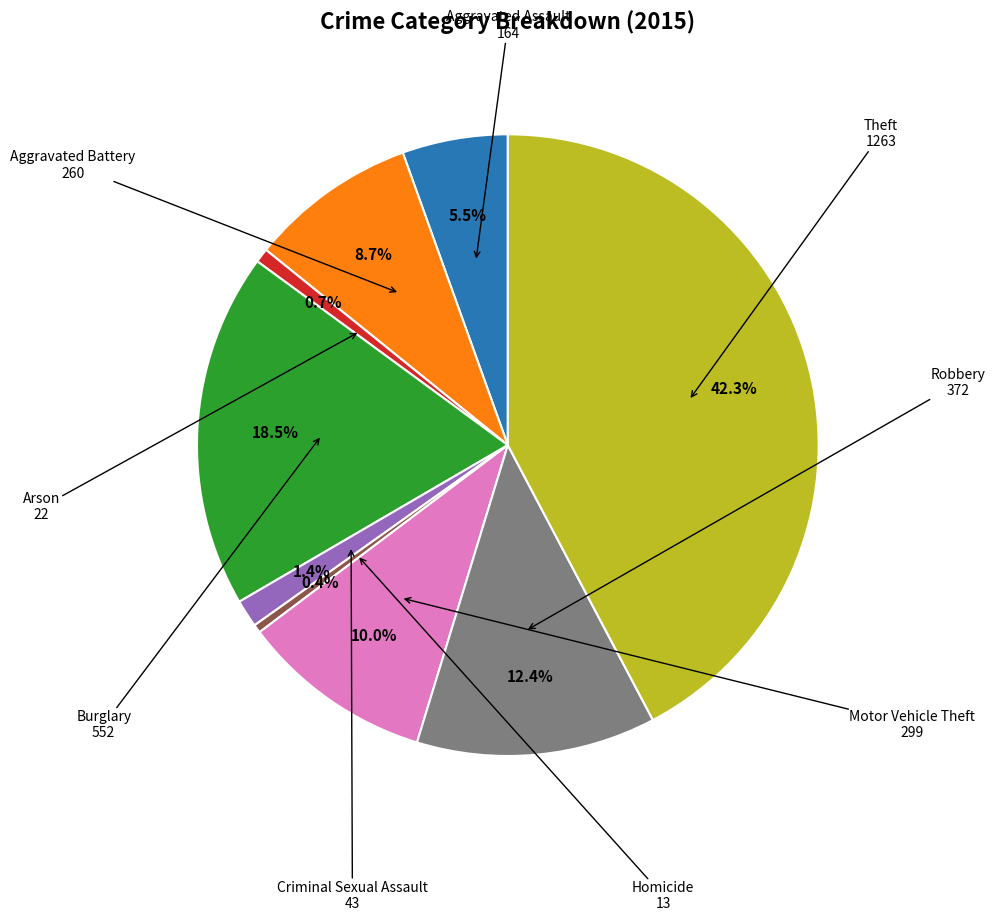

Does any single category account for the majority?

No